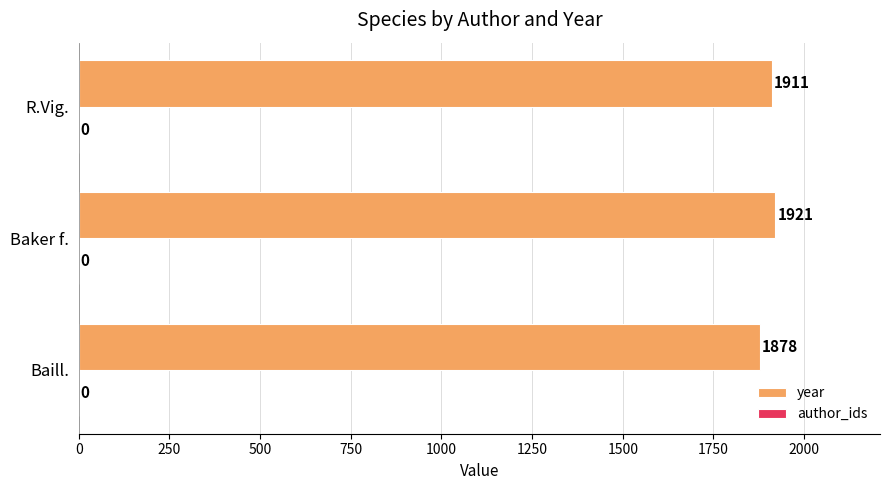

Are the bars horizontal?

Yes